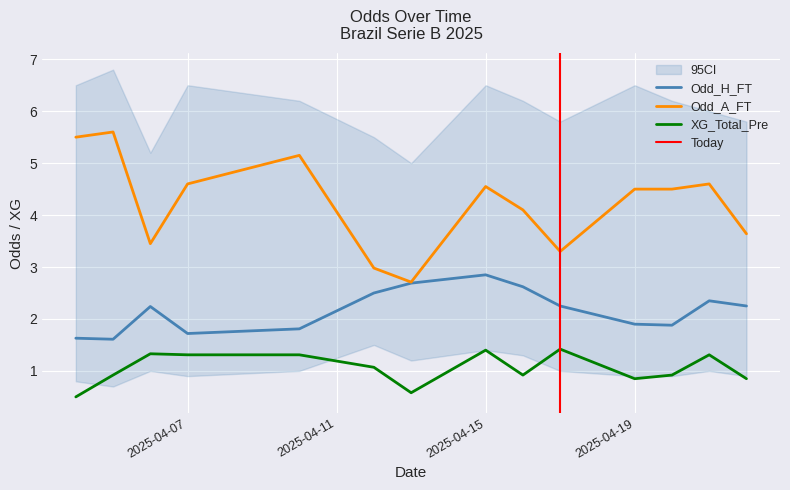

The Odd_A_FT series shows 4.5 at 2025-04-15. True or false?

True